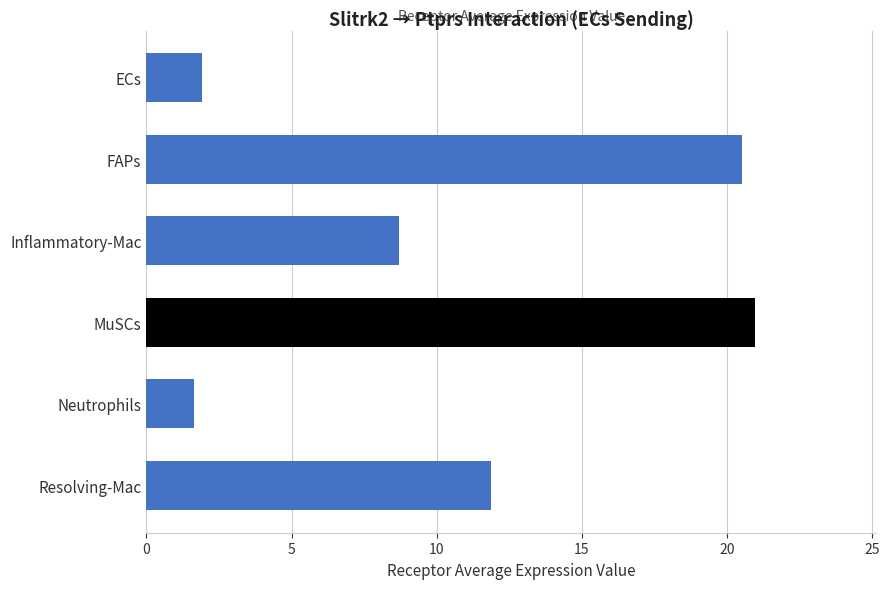

At which label is the value closest to 11?

Resolving-Mac